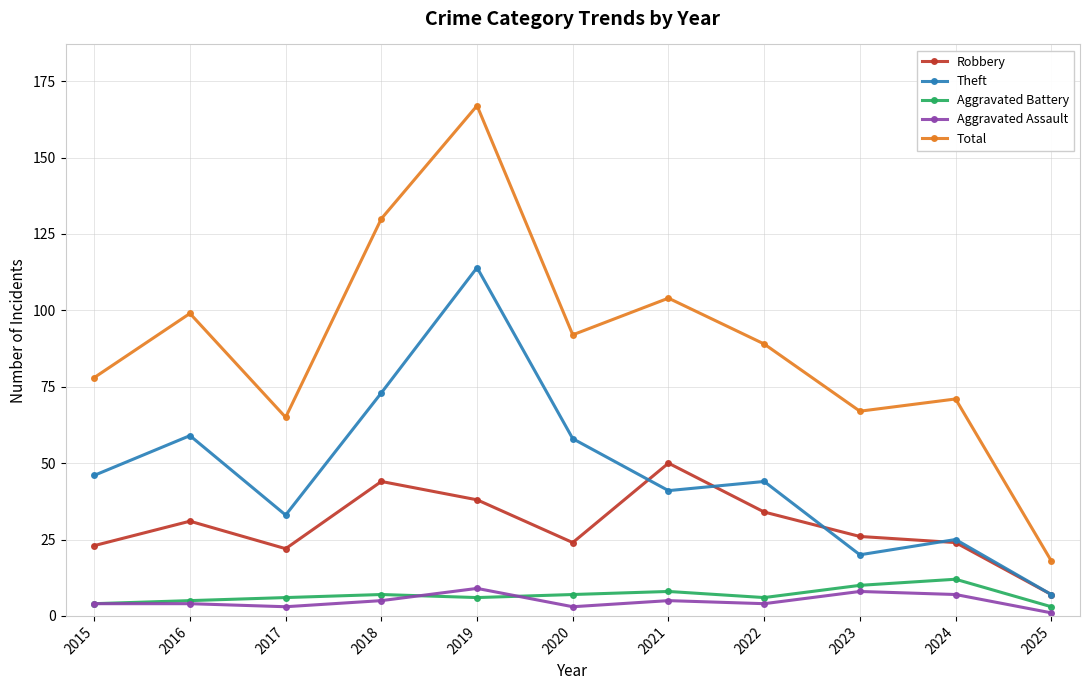

True or false: Total has more than 1 interior local peaks.

True